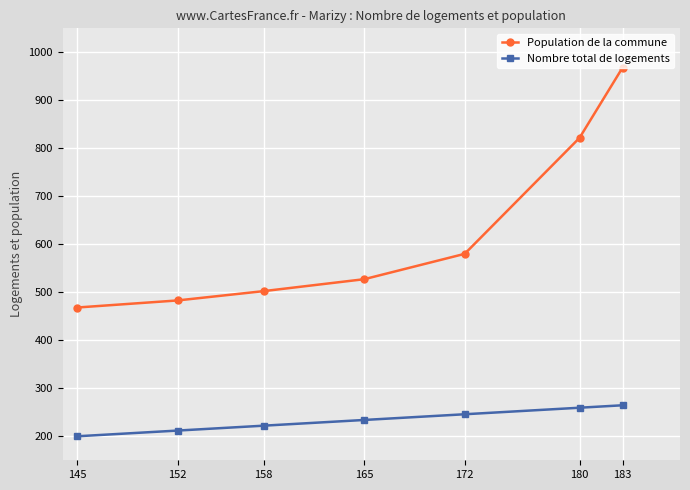

What is the highest value of the Population de la commune series?

968.2